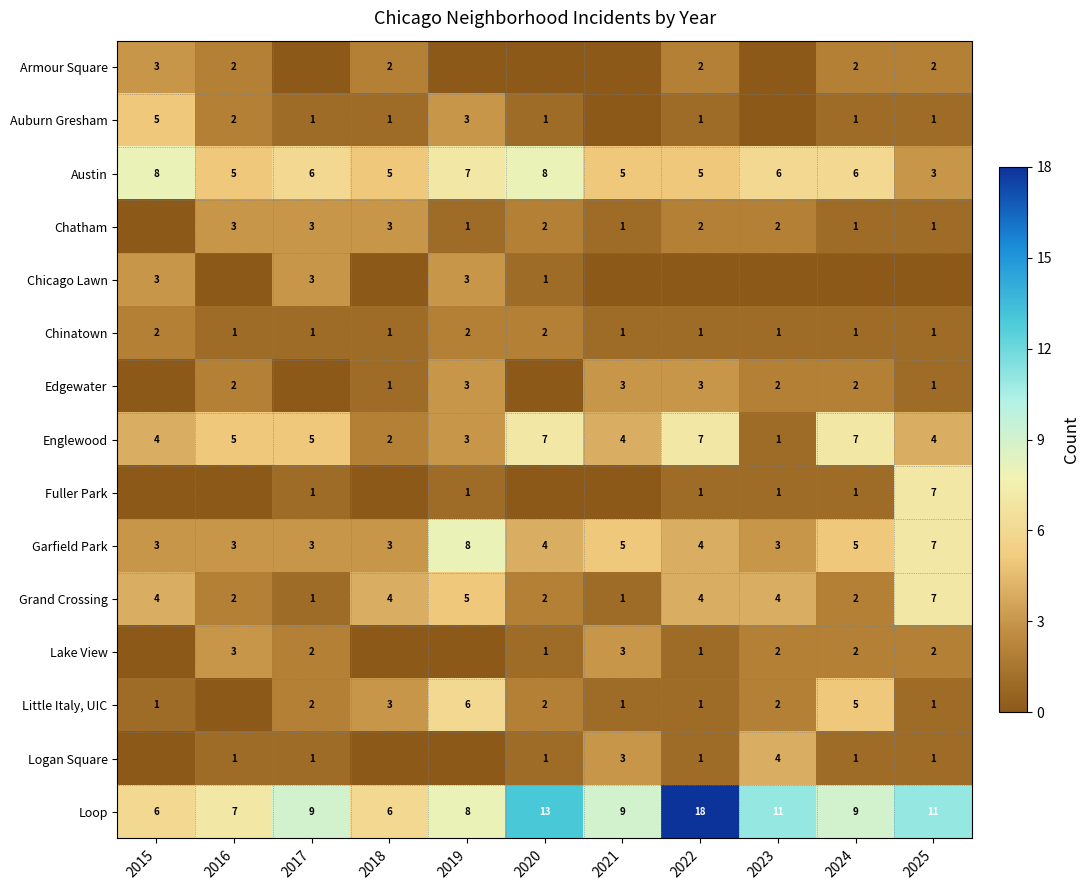

Which category has the highest value in the Loop series?

2022